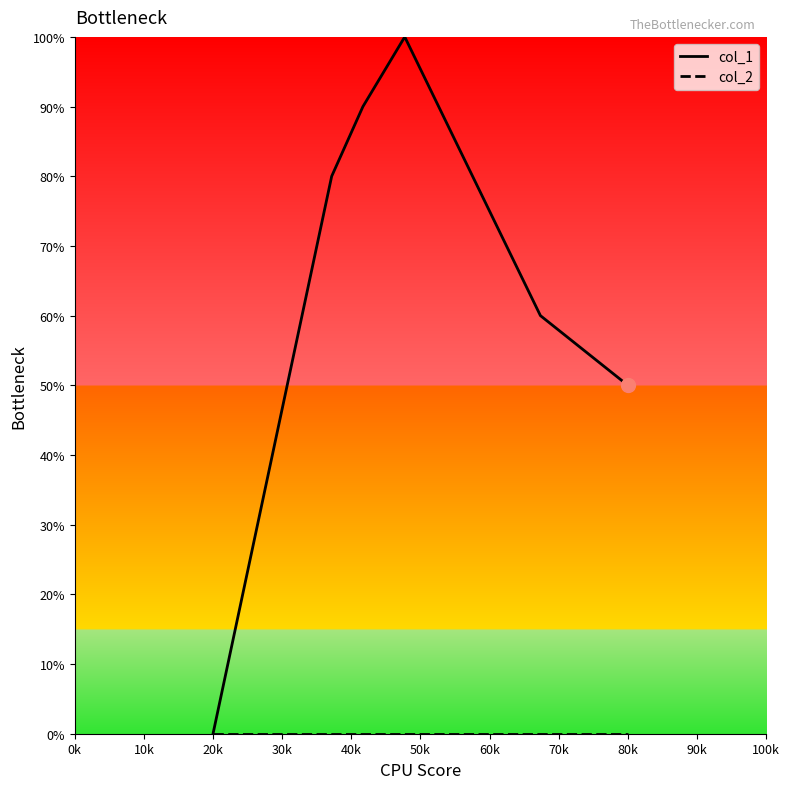

Reading right to left, extract all data points from this chart.

col_1: 5	6	10	9	8	0
col_2: 0	0	0	0	0	0